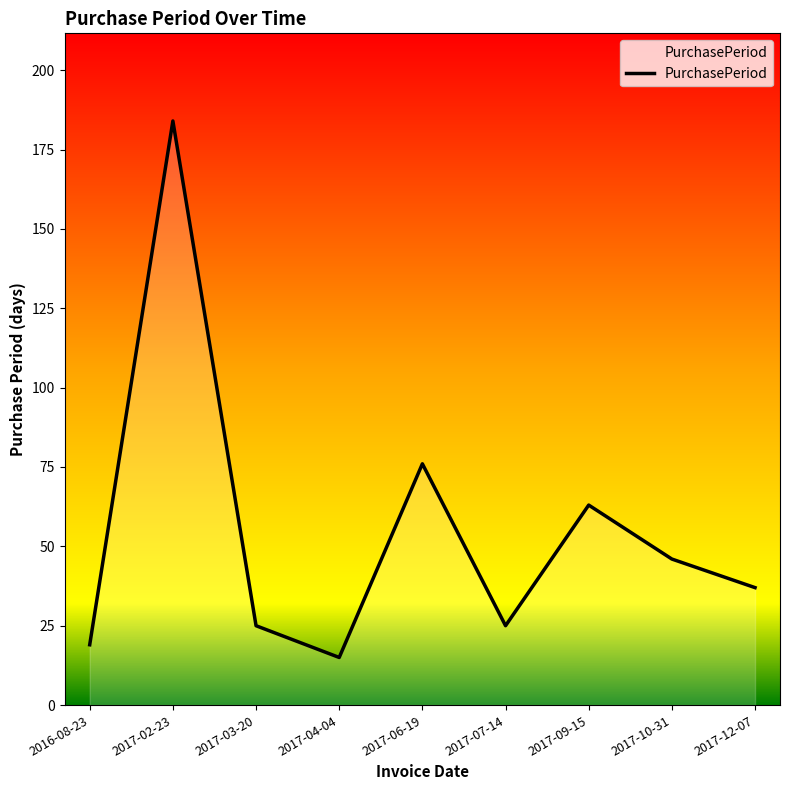

Approximately how many times larger is the value at 2017-06-19 compared to 2017-09-15?

1.2